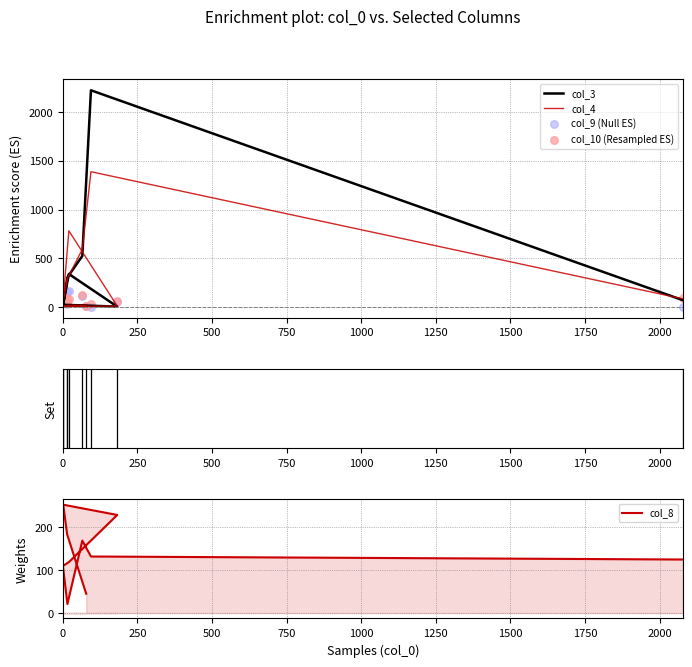

Which series has the widest spread of Y values?

col_3